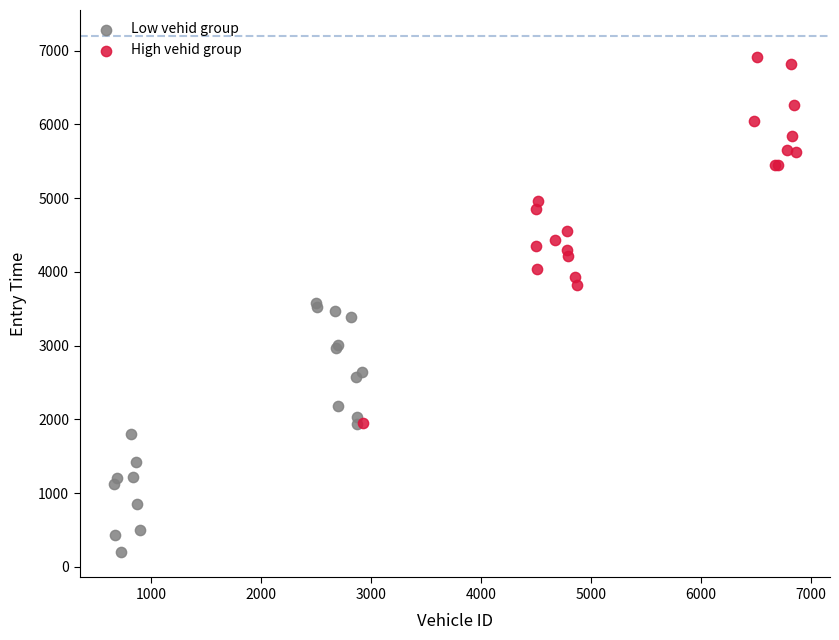

Which series has the largest Y range (max minus min)?

High vehid group